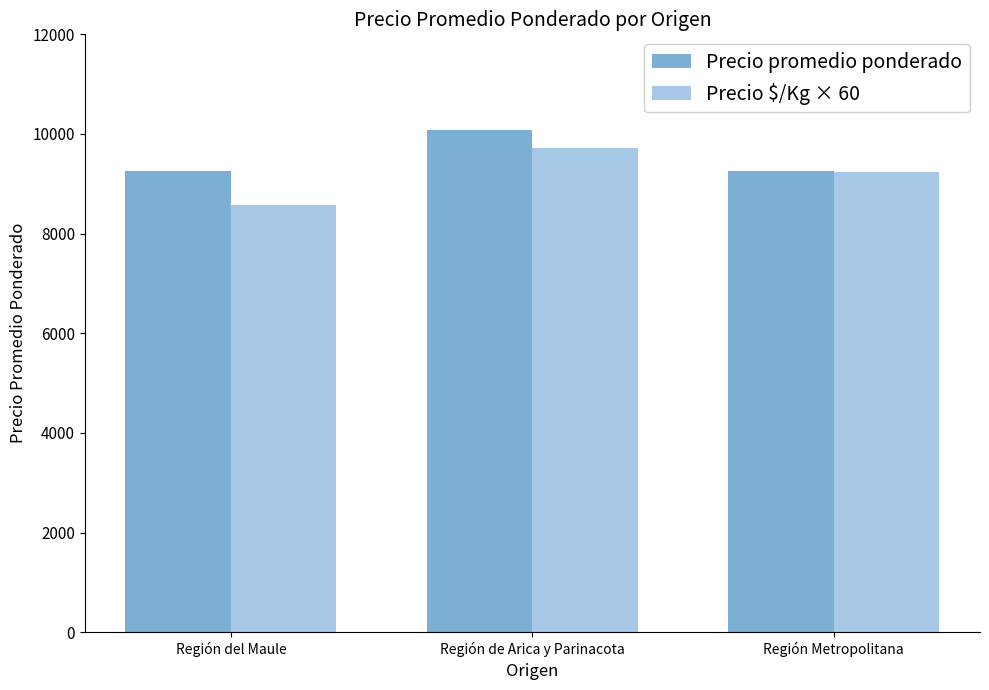

Is the value of Precio promedio ponderado at Región del Maule greater than the value of Precio $/Kg × 60 at Región del Maule?

Yes